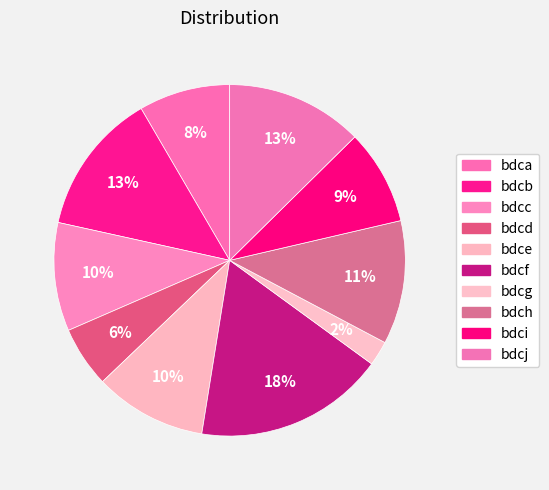

The bdcb slice represents 1% of the pie. True or false?

False